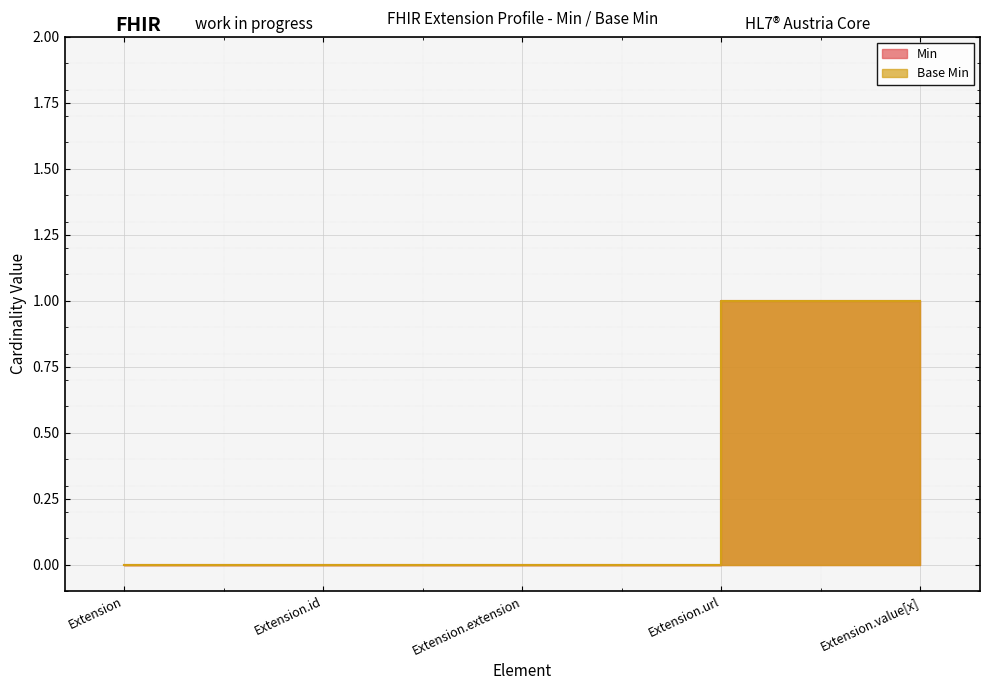

Rank the categories by Base Min value from lowest to highest.

Extension, Extension.id, Extension.extension, Extension.url, Extension.value[x]